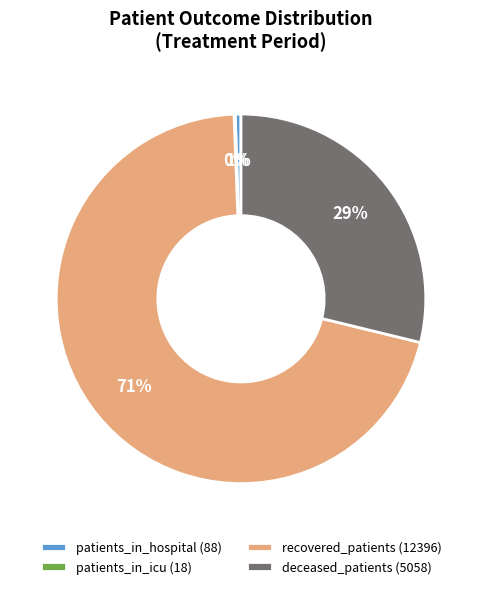

Do deceased_patients (5058) and patients_in_hospital (88) together represent more than half of the pie?

No